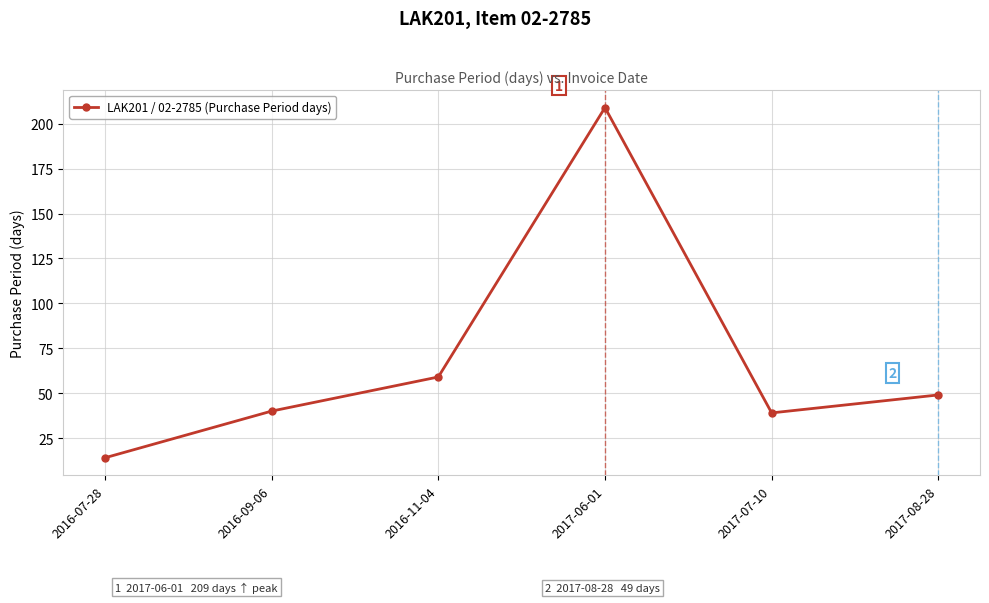

What is the label of the 4th point from the right?

2016-11-04